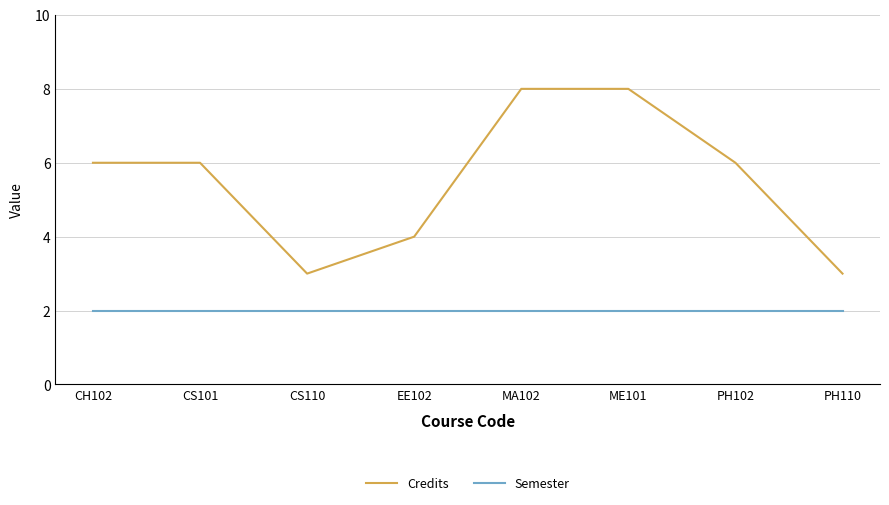

True or false: Semester has a value of 1 at CS110.

False